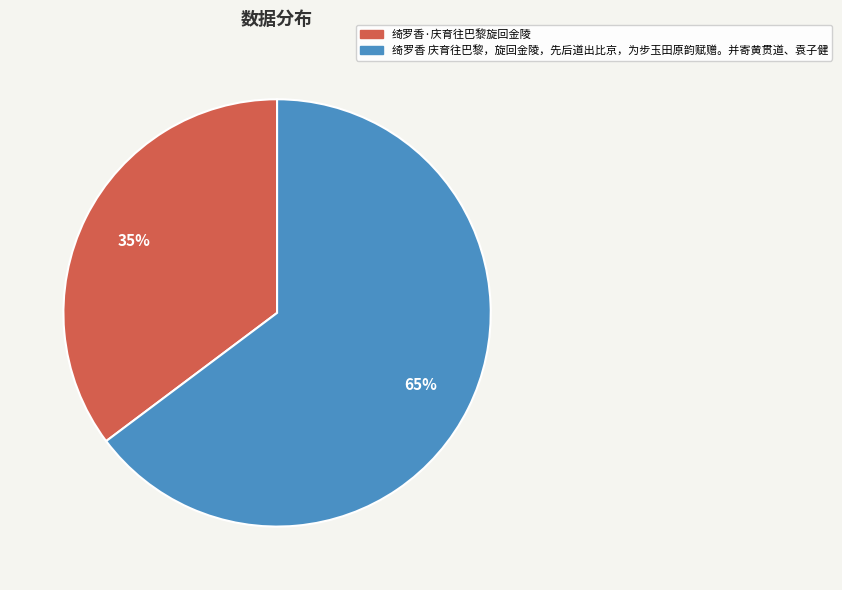

The 绮罗香·庆育往巴黎旋回金陵 slice represents 35% of the pie. True or false?

True